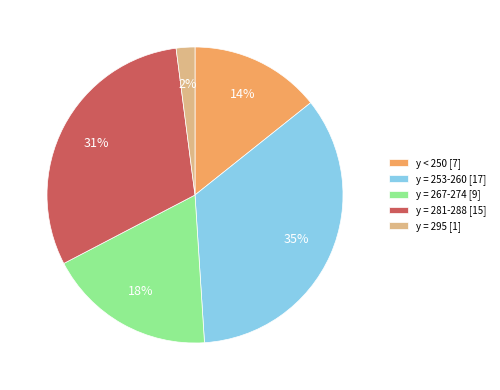

Does any single category account for the majority?

No